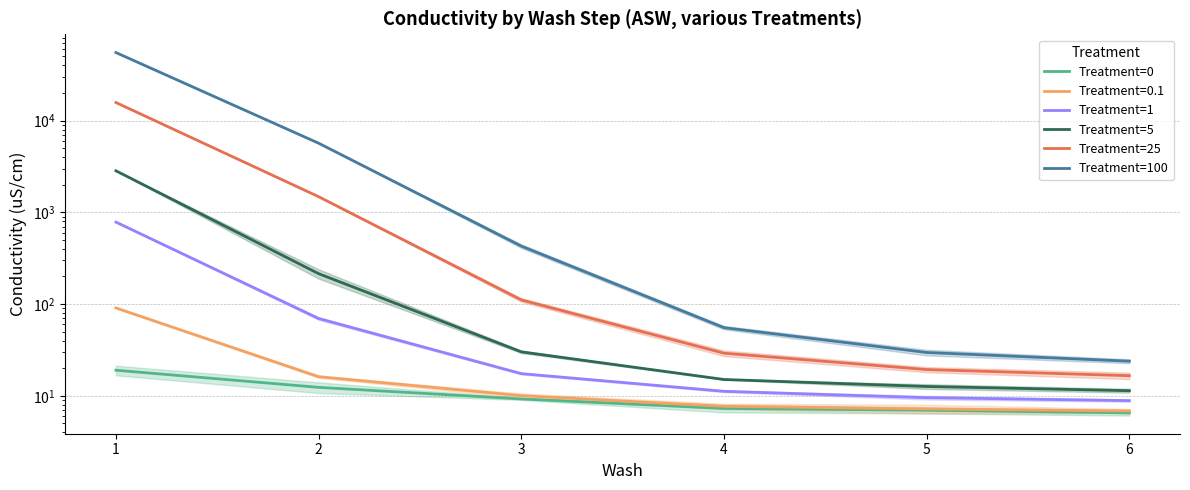

True or false: Treatment=5 has more than 0 points higher than both neighbors.

False